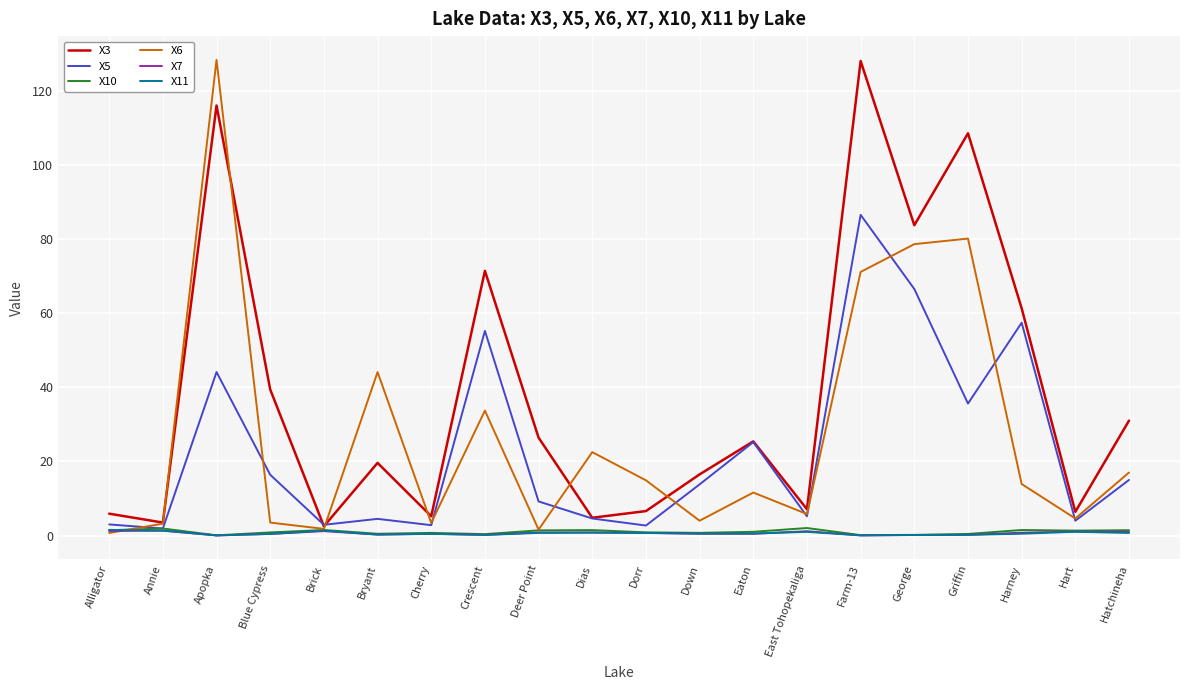

The value of X6 at Down is 4.0. True or false?

True